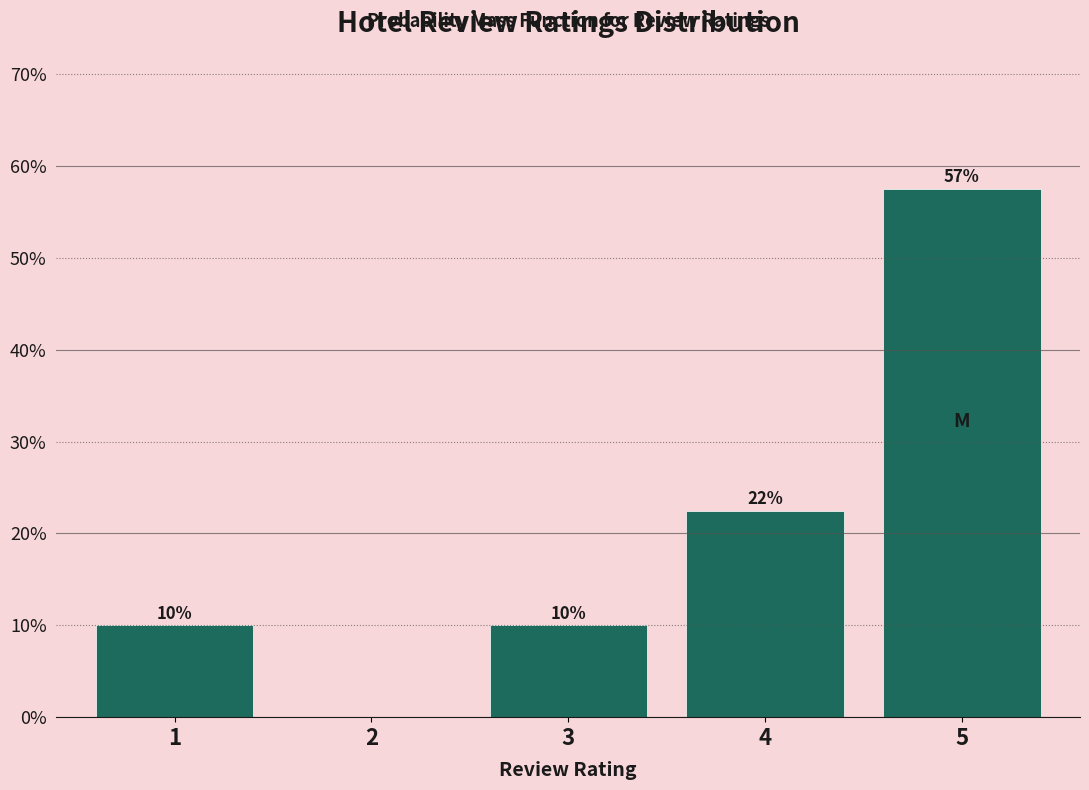

What is the sum of the values at 3 and 2?

10.0